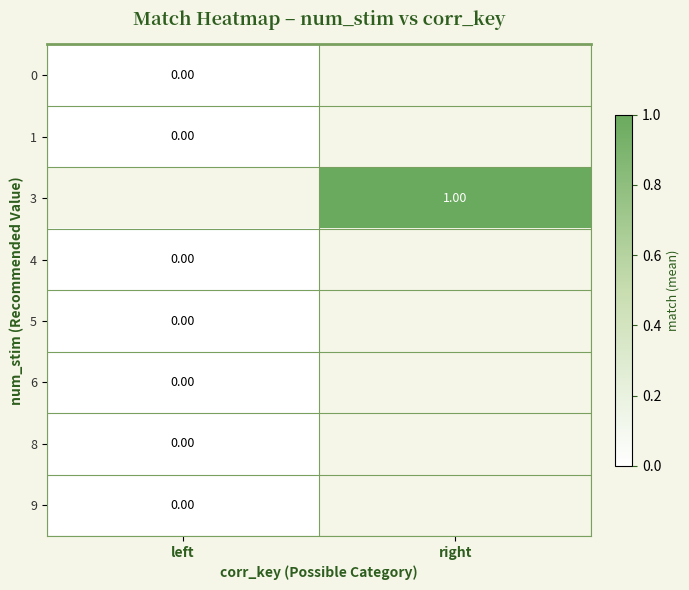

The value of 4 at left is 0.0. True or false?

True